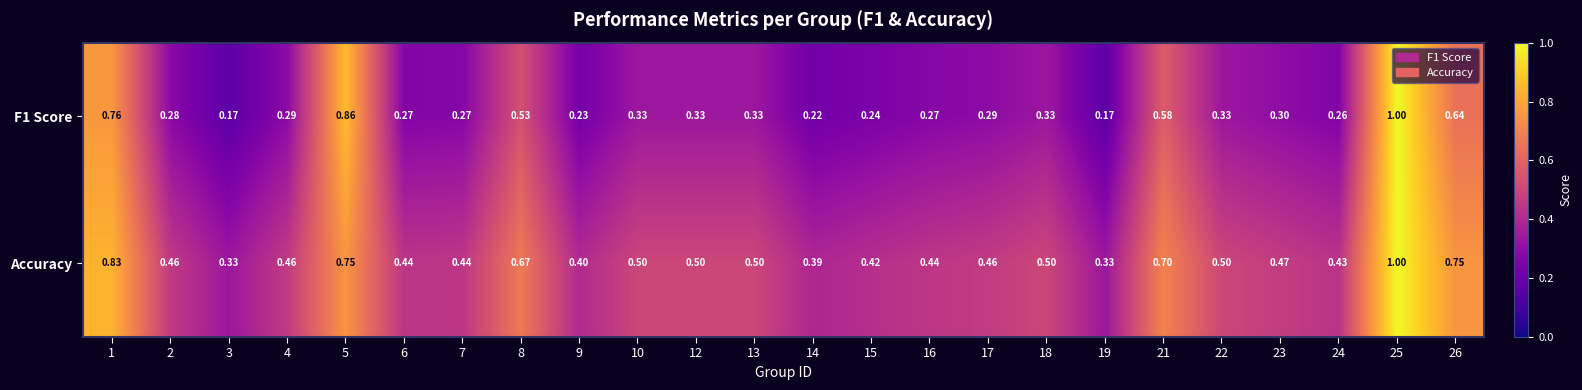

Between 3 and 14, which series saw the biggest shift?

Accuracy